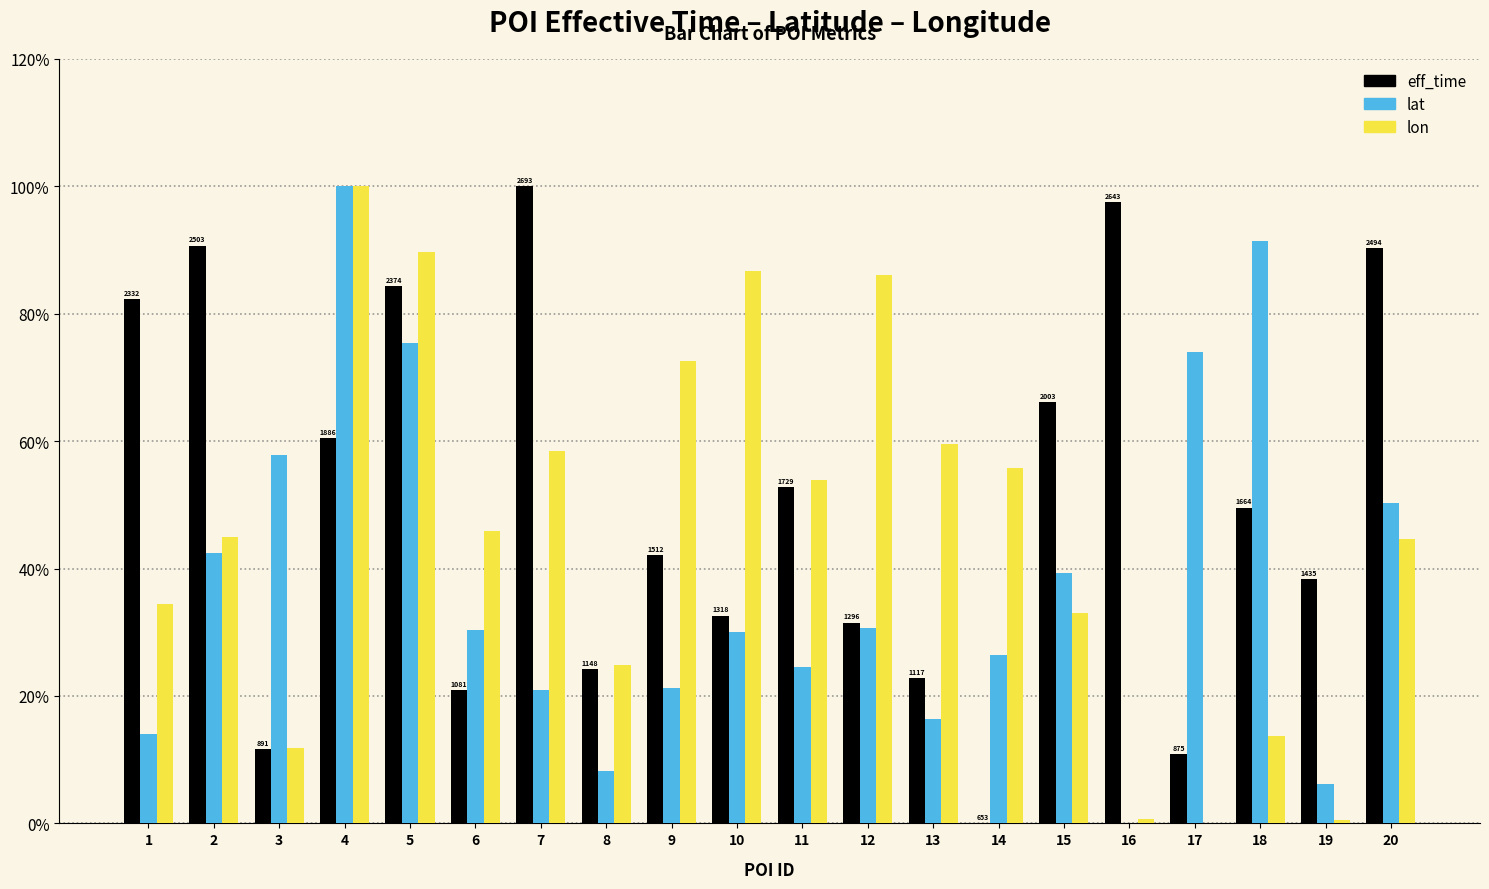

Are the bars horizontal?

No